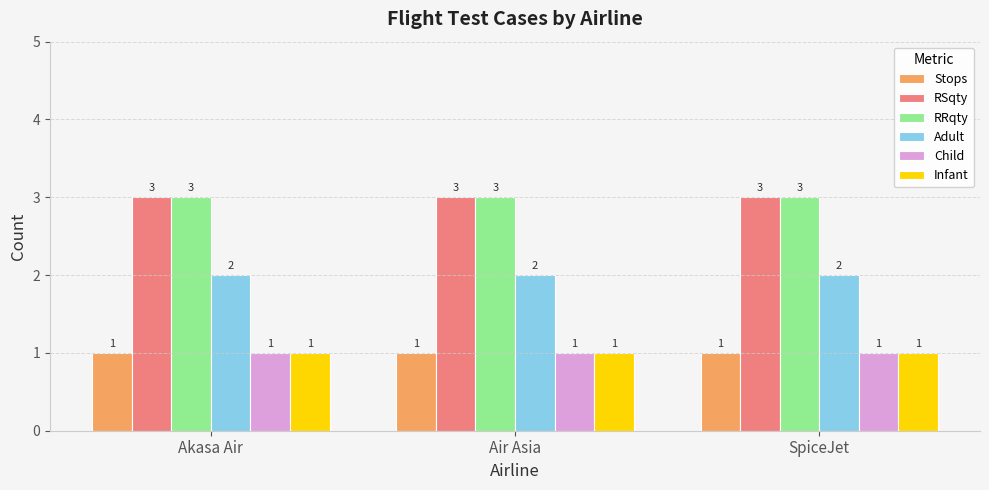

What is the value of the Infant bar at the 1st from the left?

1